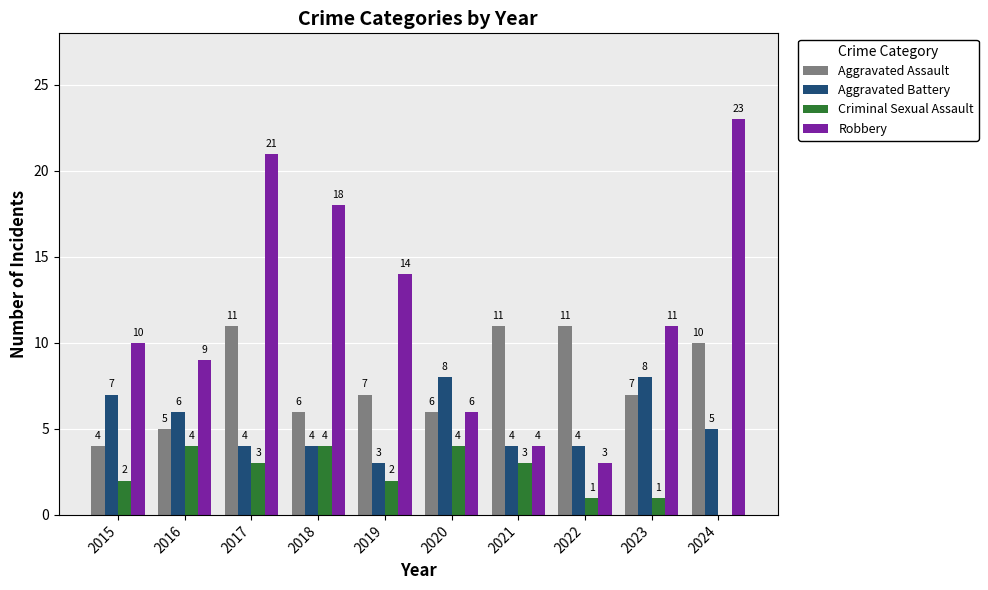

Reading left to right, what are all the values shown in this chart?

Aggravated Assault: 4	5	11	6	7	6	11	11	7	10
Aggravated Battery: 7	6	4	4	3	8	4	4	8	5
Criminal Sexual Assault: 2	4	3	4	2	4	3	1	1	0
Robbery: 10	9	21	18	14	6	4	3	11	23